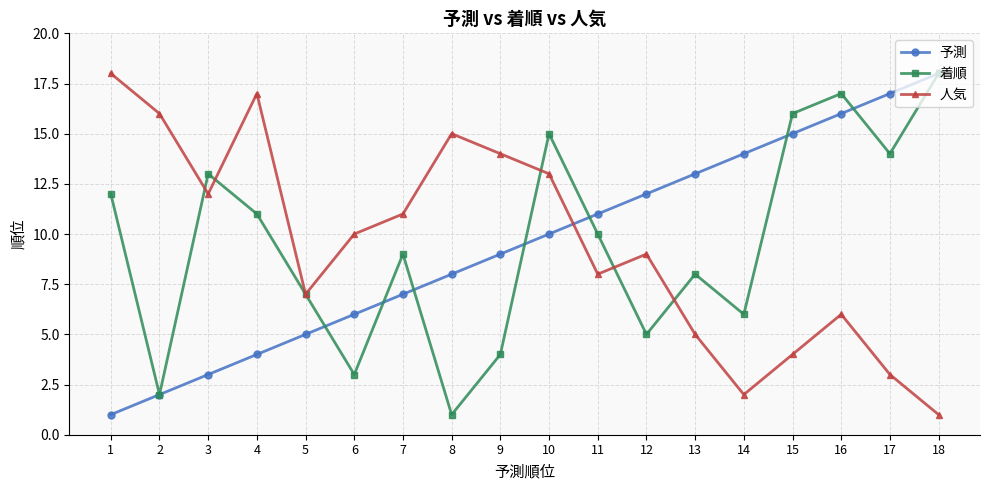

Reading left to right, extract all data points from this chart.

予測: 1=1	2=2	3=3	4=4	5=5	6=6	7=7	8=8	9=9	10=10	11=11	12=12	13=13	14=14	15=15	16=16	17=17	18=18
着順: 1=12	2=2	3=13	4=11	5=7	6=3	7=9	8=1	9=4	10=15	11=10	12=5	13=8	14=6	15=16	16=17	17=14	18=18
人気: 1=18	2=16	3=12	4=17	5=7	6=10	7=11	8=15	9=14	10=13	11=8	12=9	13=5	14=2	15=4	16=6	17=3	18=1